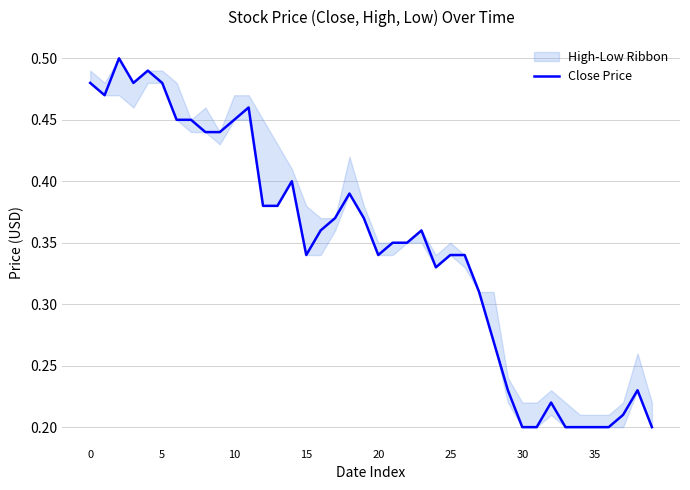

The value at 16 is 0.1. True or false?

False